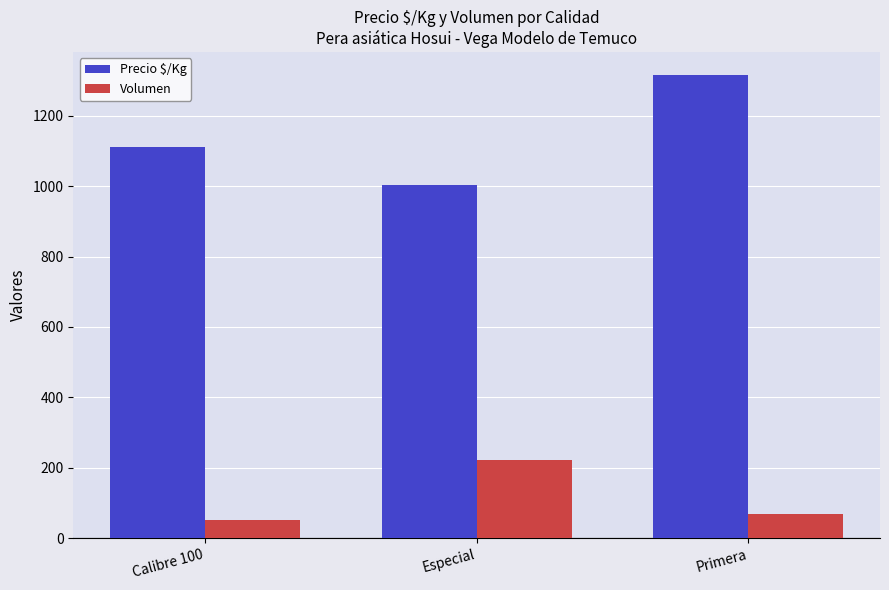

Which series has the largest range (max minus min)?

Precio $/Kg